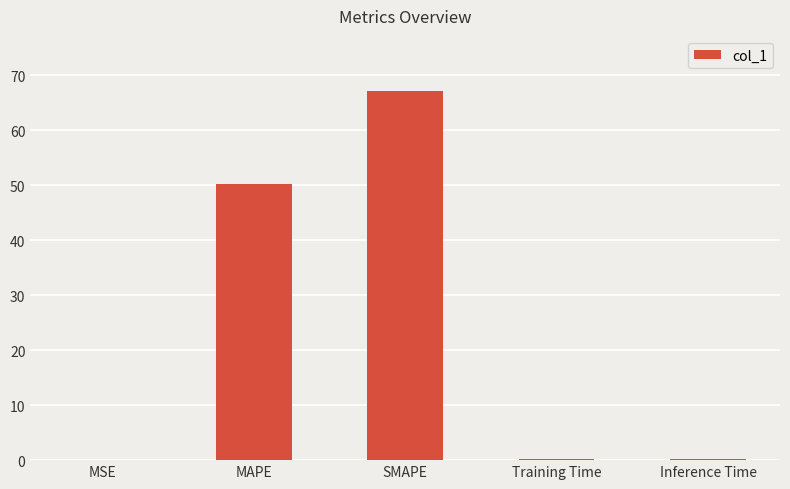

What is the greatest value displayed?

67.1